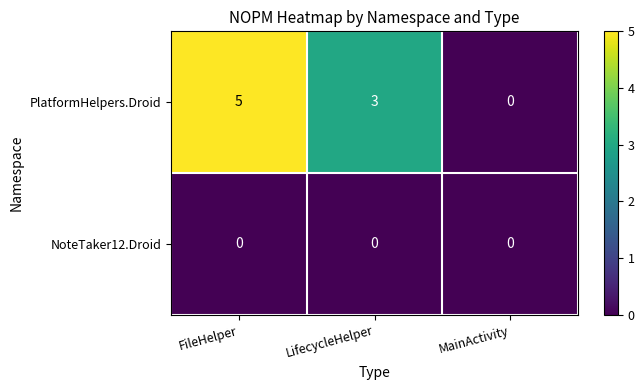

What is the average value of the PlatformHelpers.Droid series?

3